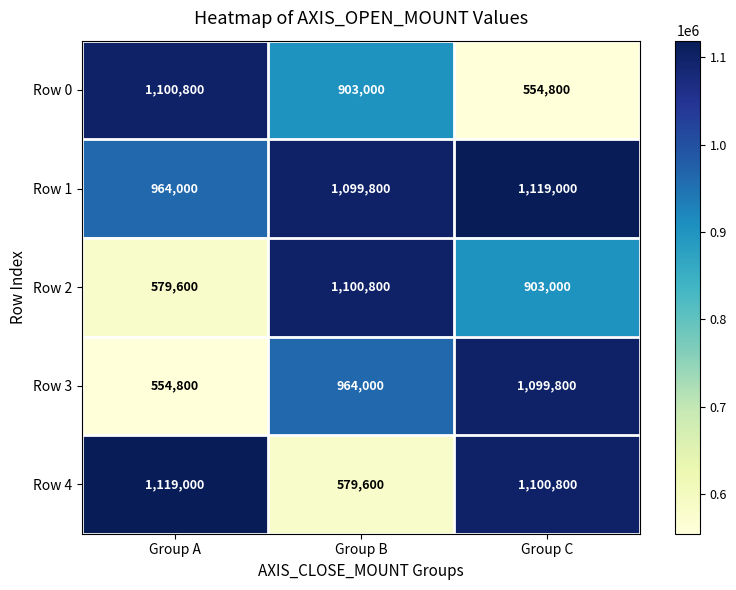

What is the approximate value of Row 2 at Group C?

903000